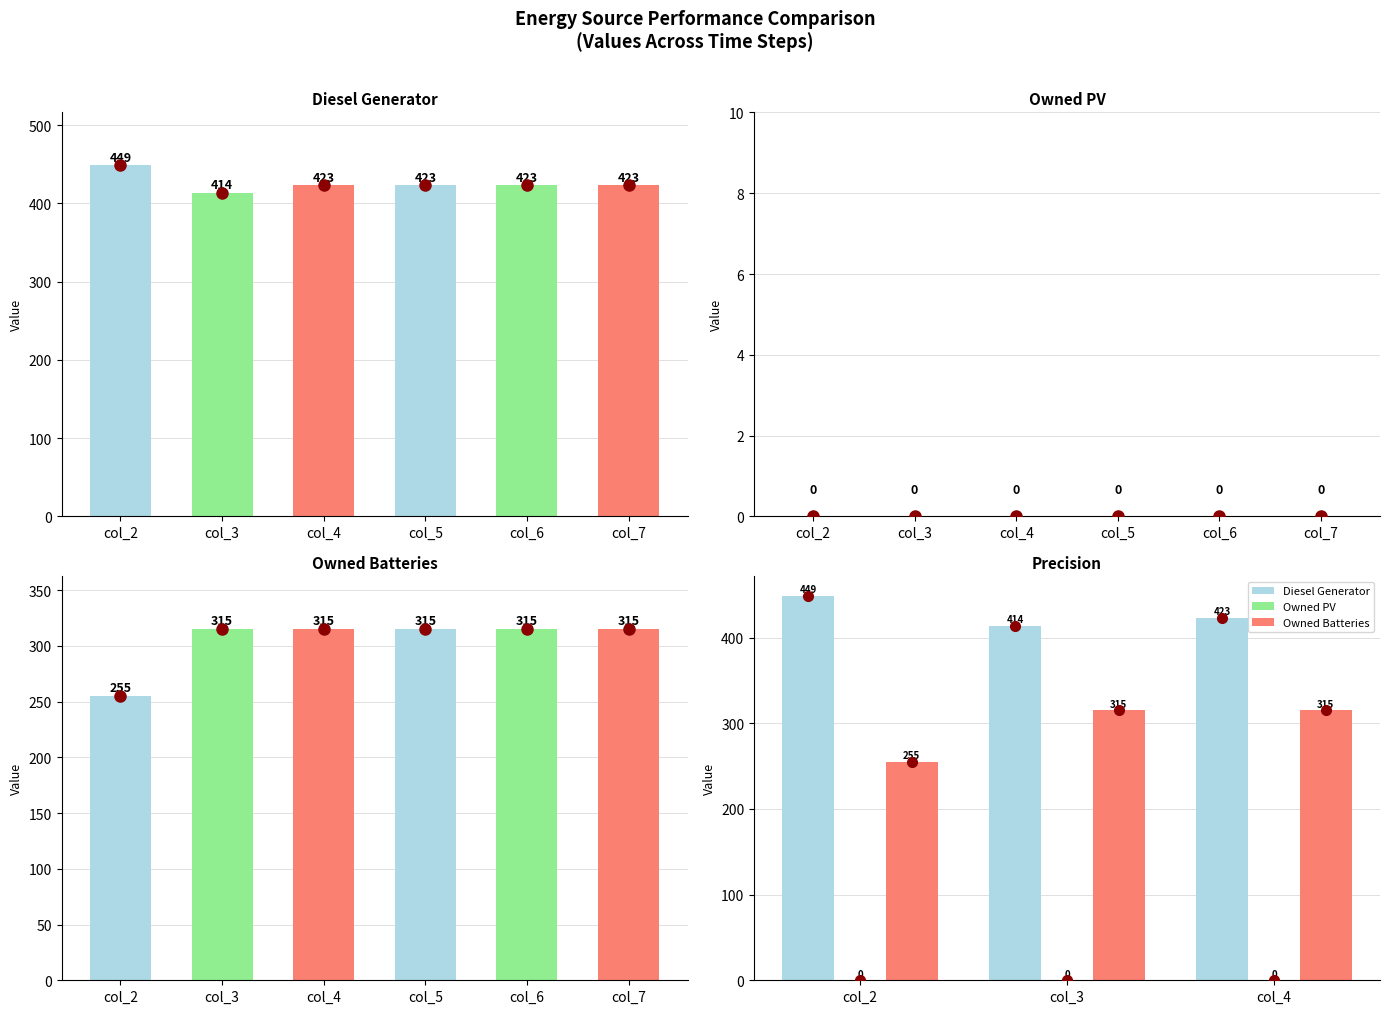

Which series has the widest spread of values?

Owned Batteries